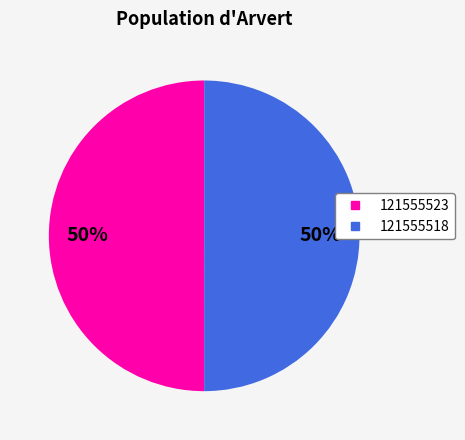

To the nearest percent, what portion does 121555518 represent?

50%